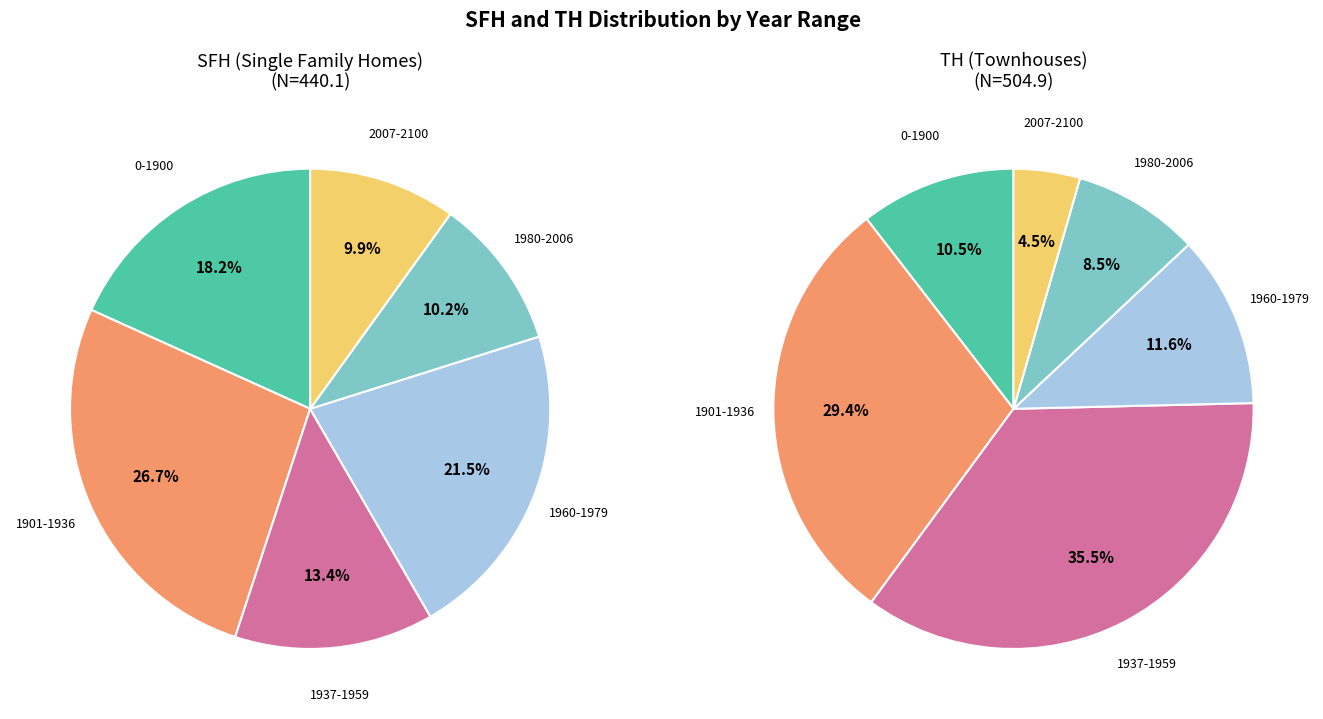

Between 1980-2006 and 2007-2100, which is larger?

1980-2006